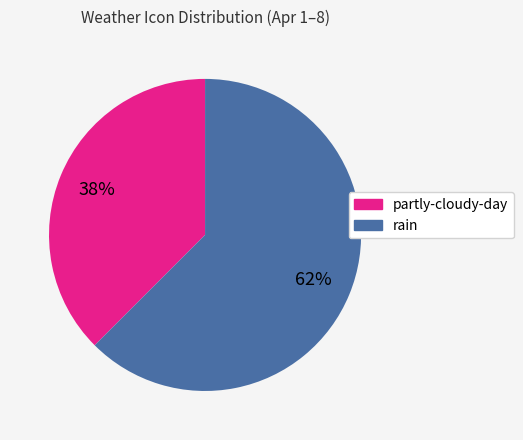

Is the sum of partly-cloudy-day and rain greater than half?

Yes